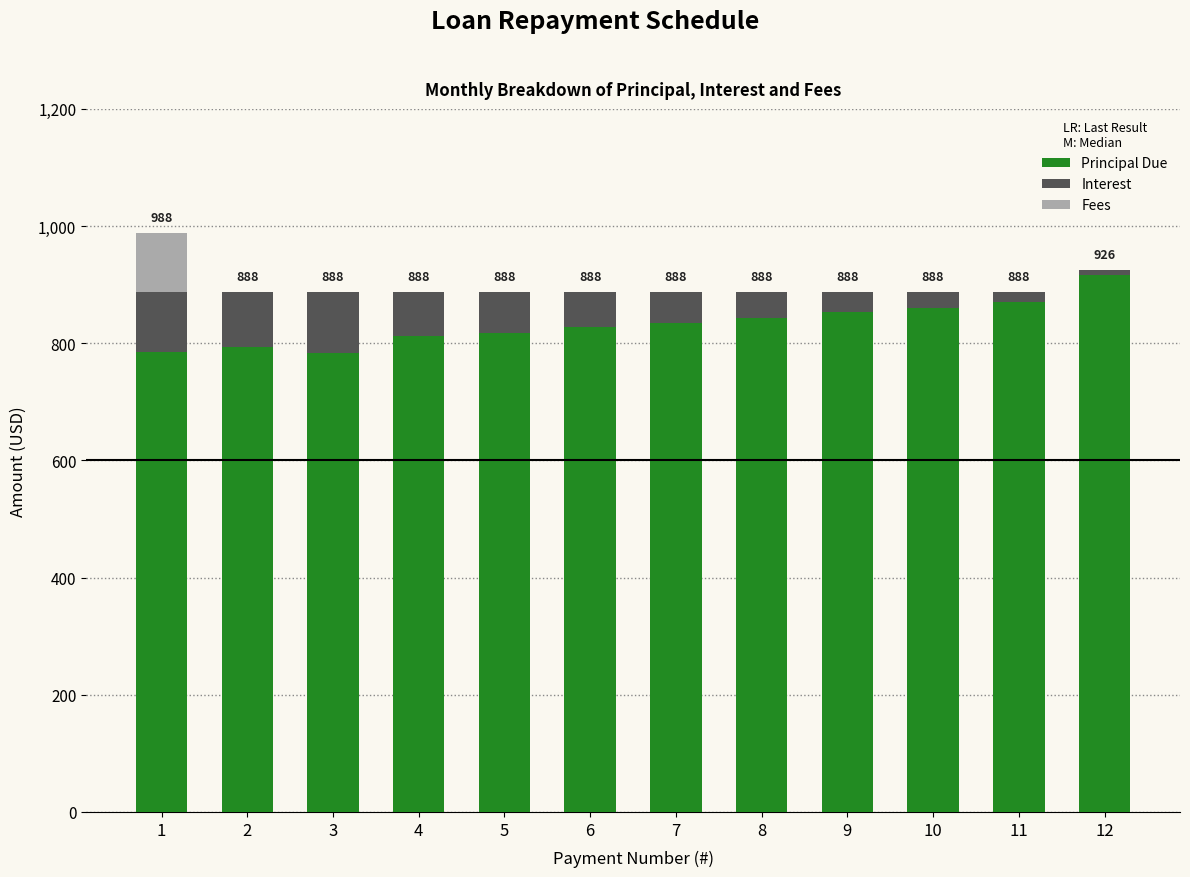

What is the total value across all series at 3?

887.7